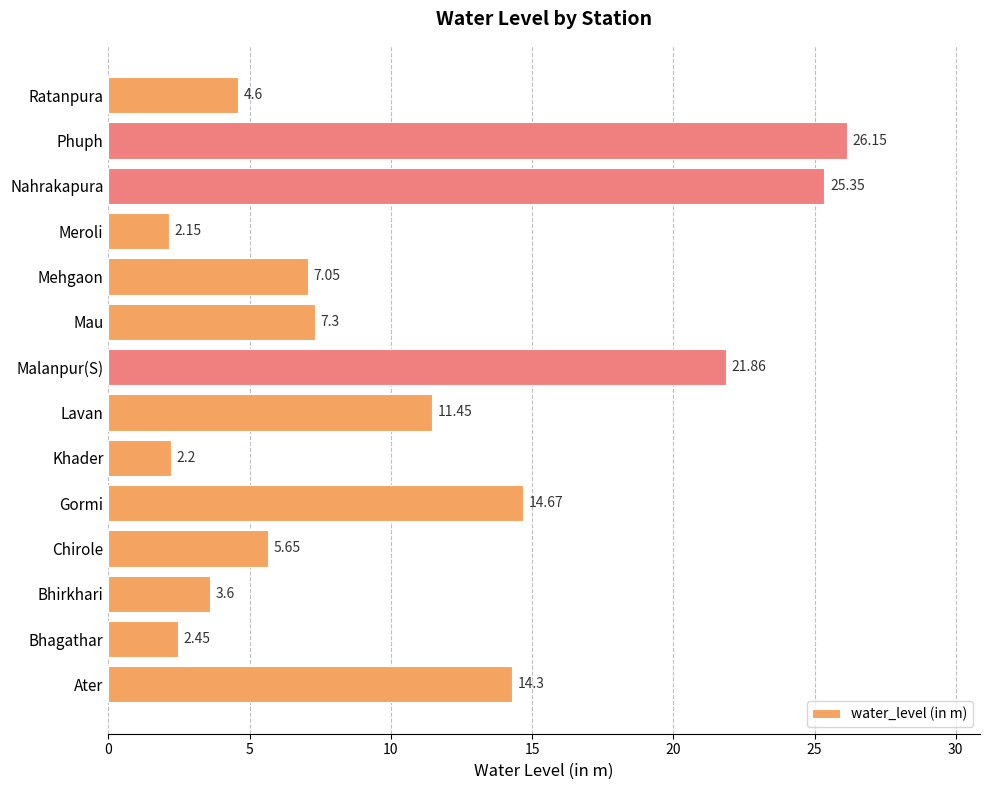

What is the change in value from Mehgaon to Nahrakapura?

+18.3